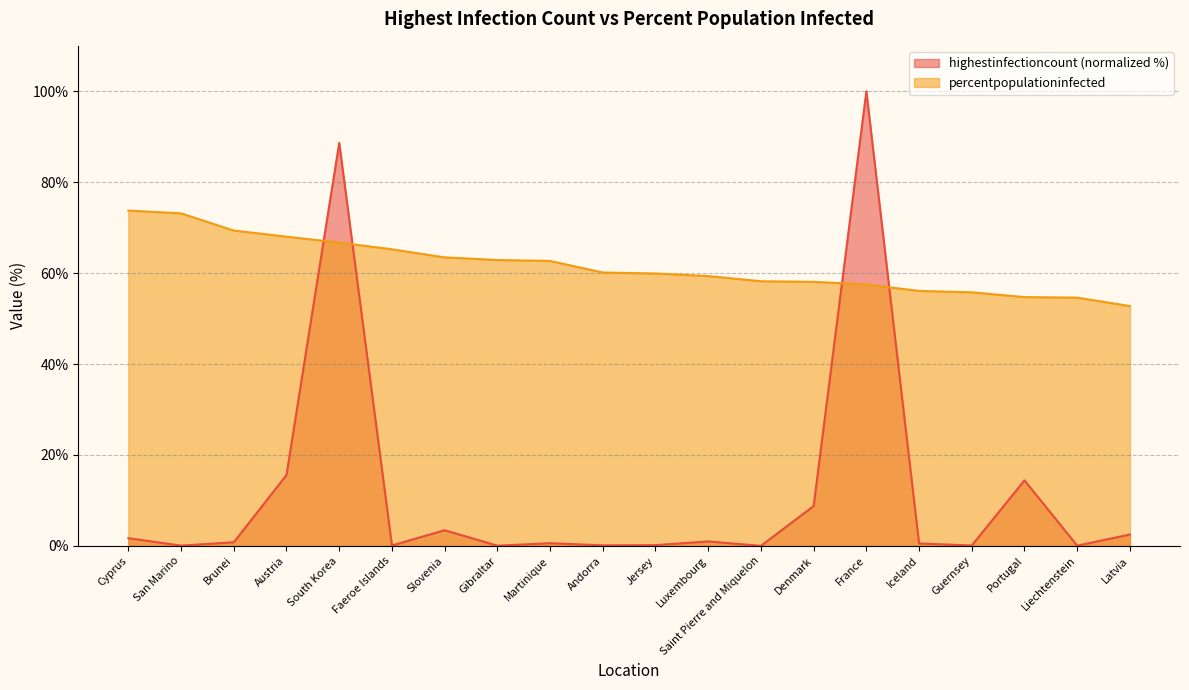

What is the difference between the percentpopulationinfected values at Iceland and Cyprus?

17.7